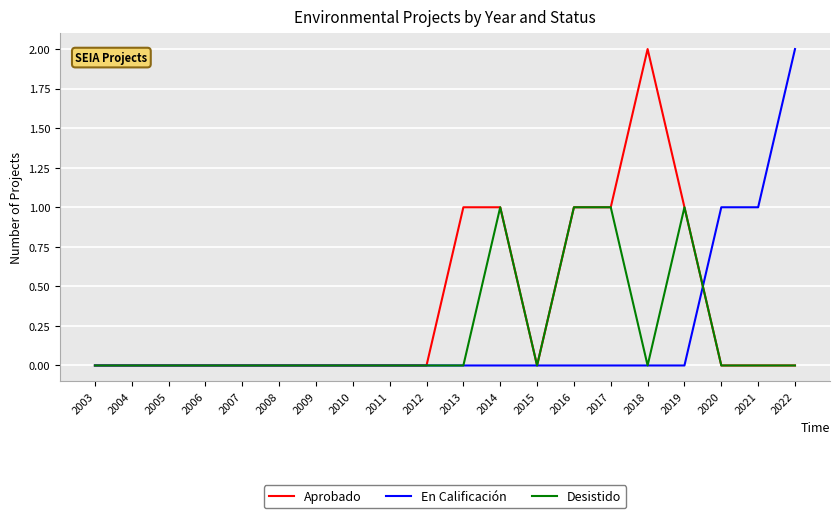

What is the spread (max minus min) of values at 2019?

1